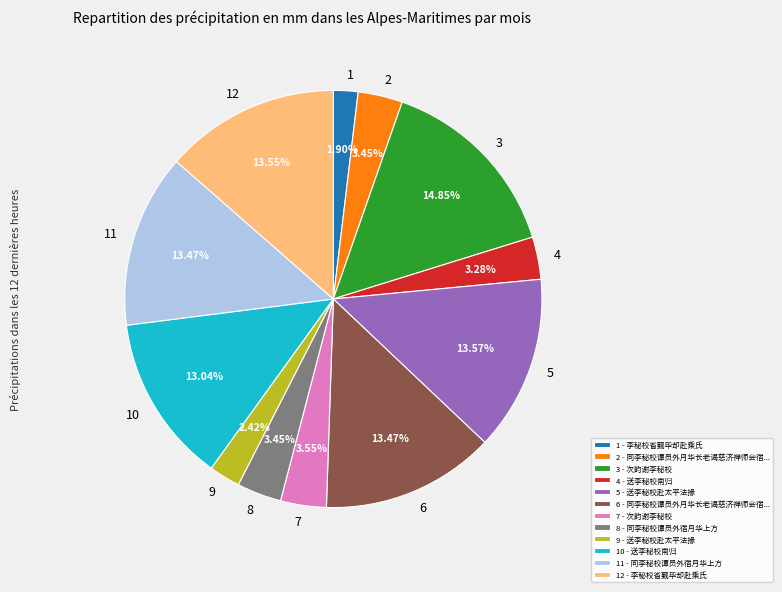

Is there a majority slice in this chart?

No